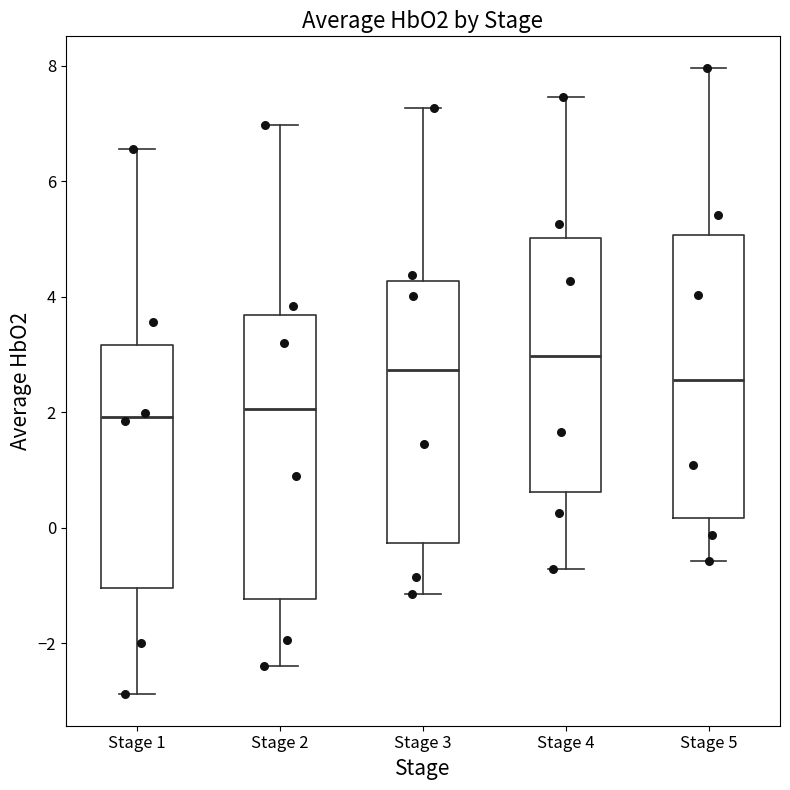

Reading left to right, read every box against the y-axis: the position of its median line, the range the box covers, and the ends of its whiskers. The values are not printed on the chart, so give them approximately, as read against the axis.

Stage 1: median 2.0, box -1.0 to 3.2, whiskers -2.8 to 6.6
Stage 2: median 2.0, box -1.2 to 3.6, whiskers -2.4 to 7.0
Stage 3: median 2.8, box -0.2 to 4.2, whiskers -1.2 to 7.2
Stage 4: median 3.0, box 0.6 to 5.0, whiskers -0.8 to 7.4
Stage 5: median 2.6, box 0.2 to 5.0, whiskers -0.6 to 8.0